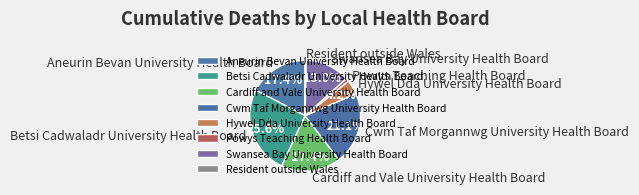

Is there any slice that represents more than half of the pie?

No